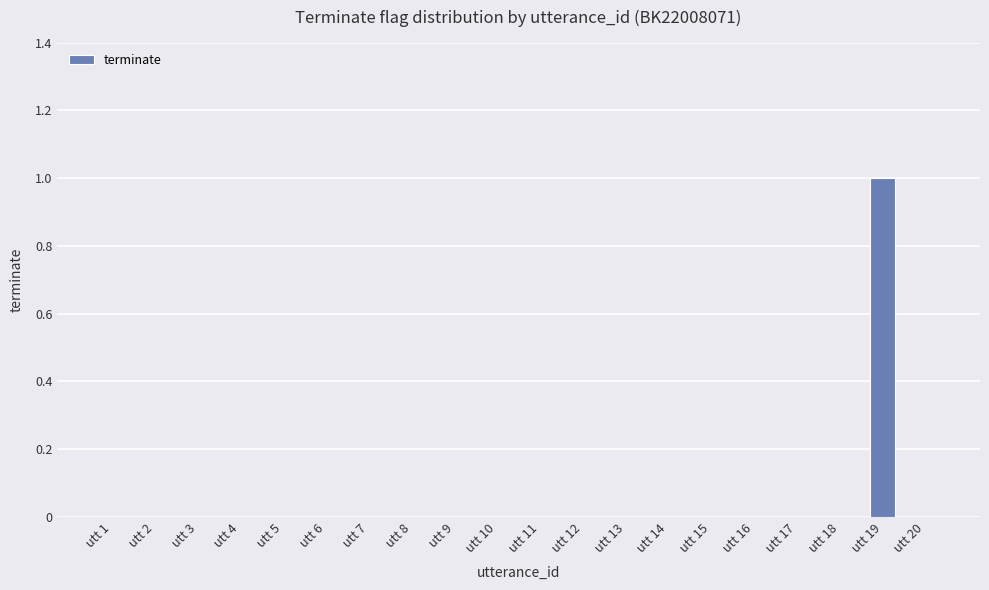

The value at utt 3 is 0. True or false?

True